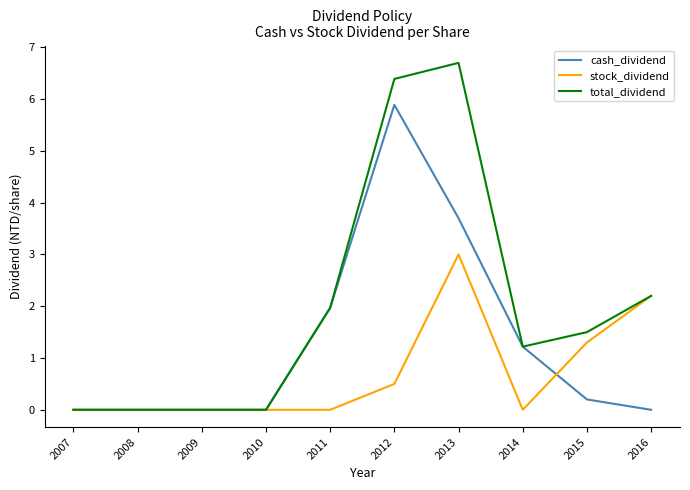

What are all the series names shown in the legend?

cash_dividend, stock_dividend, total_dividend